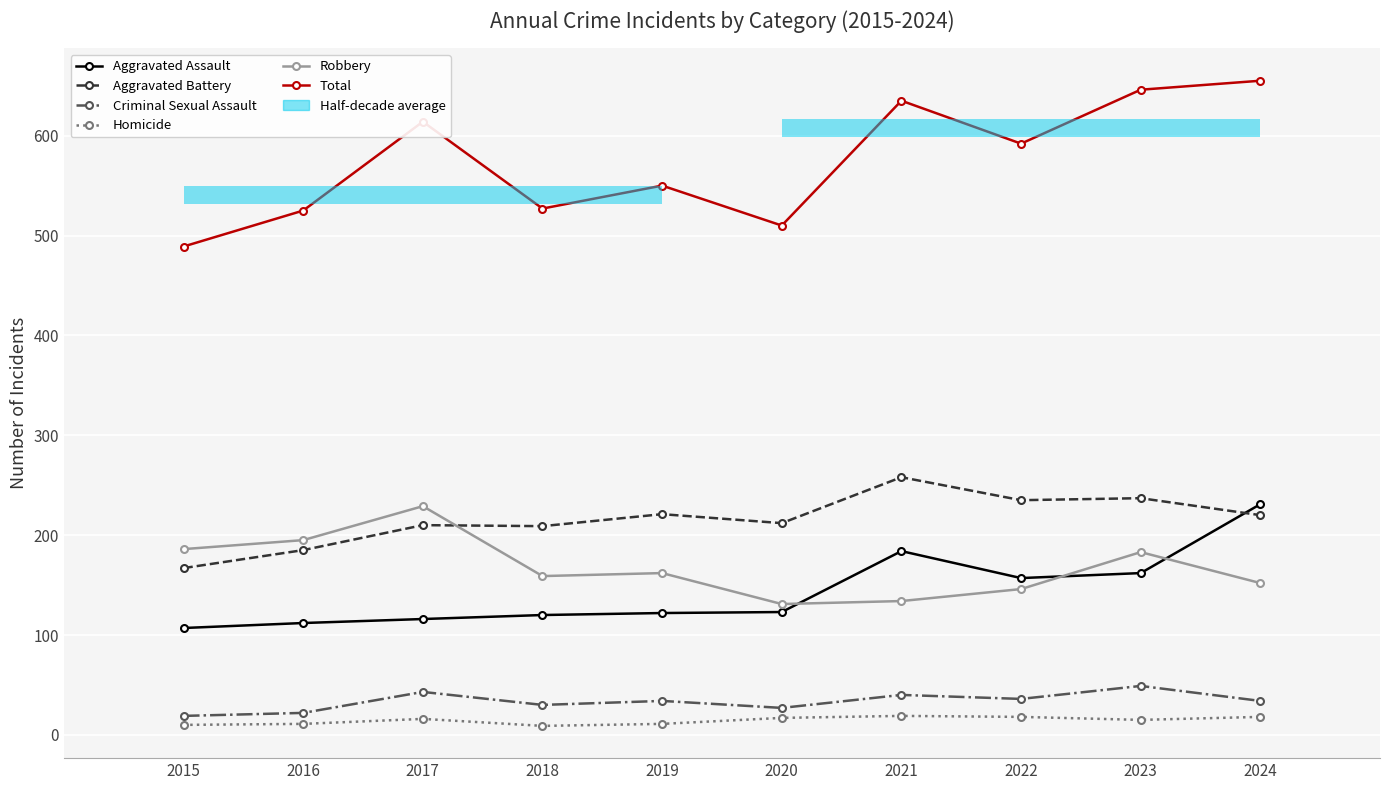

What is the minimum value for Aggravated Battery?

167